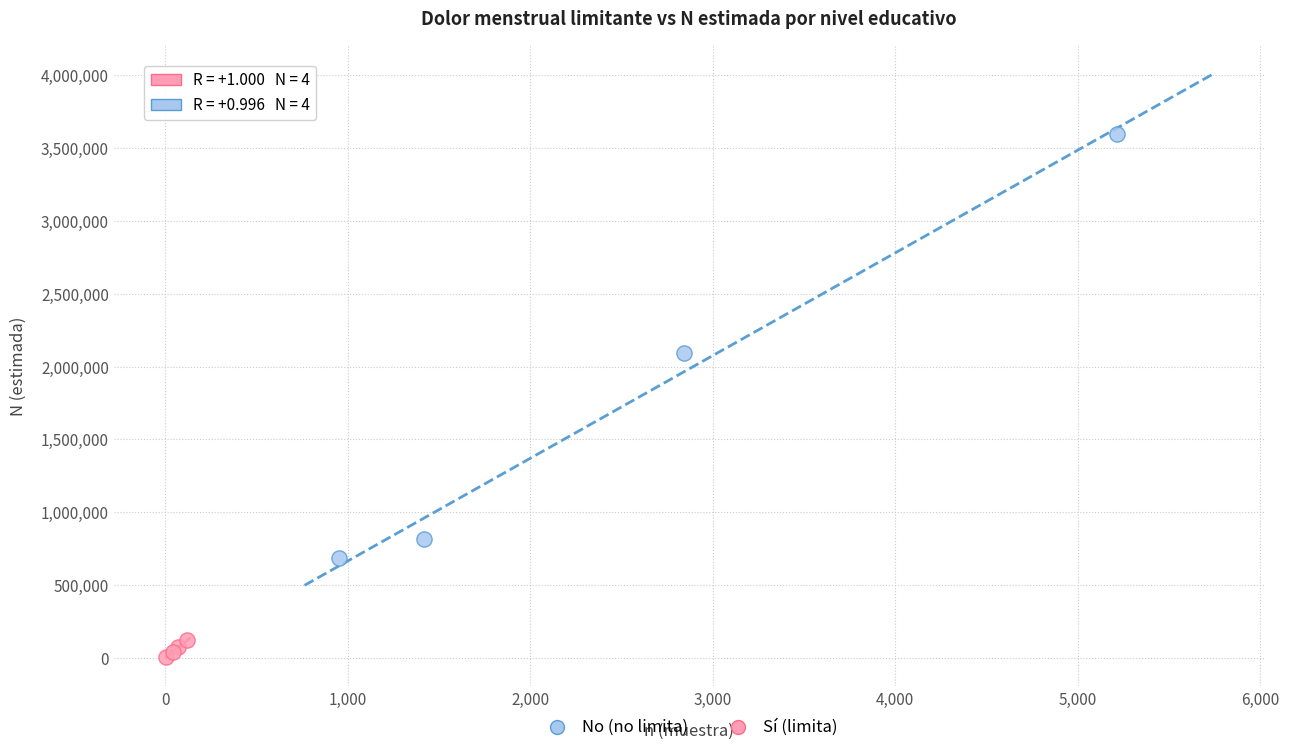

Which series contains the lowest Y value?

Sí (limita)